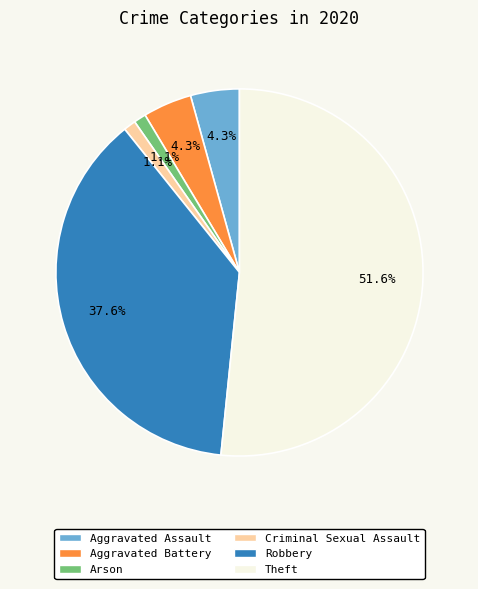

To the nearest percent, what is the combined percentage of Arson and Robbery?

39%